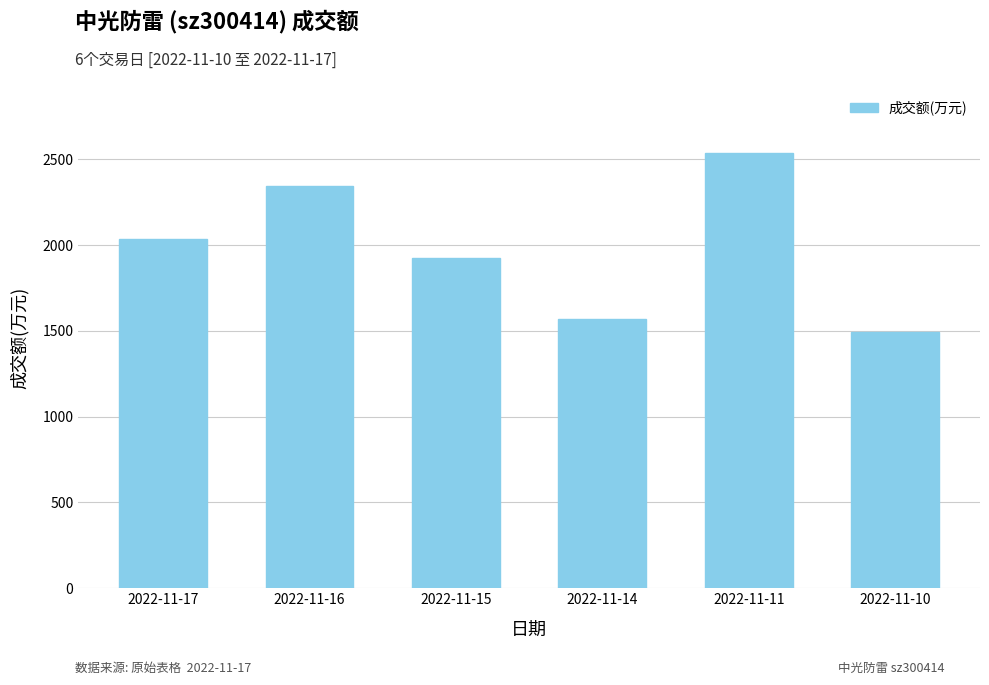

What is the difference between the second highest and minimum values?

852